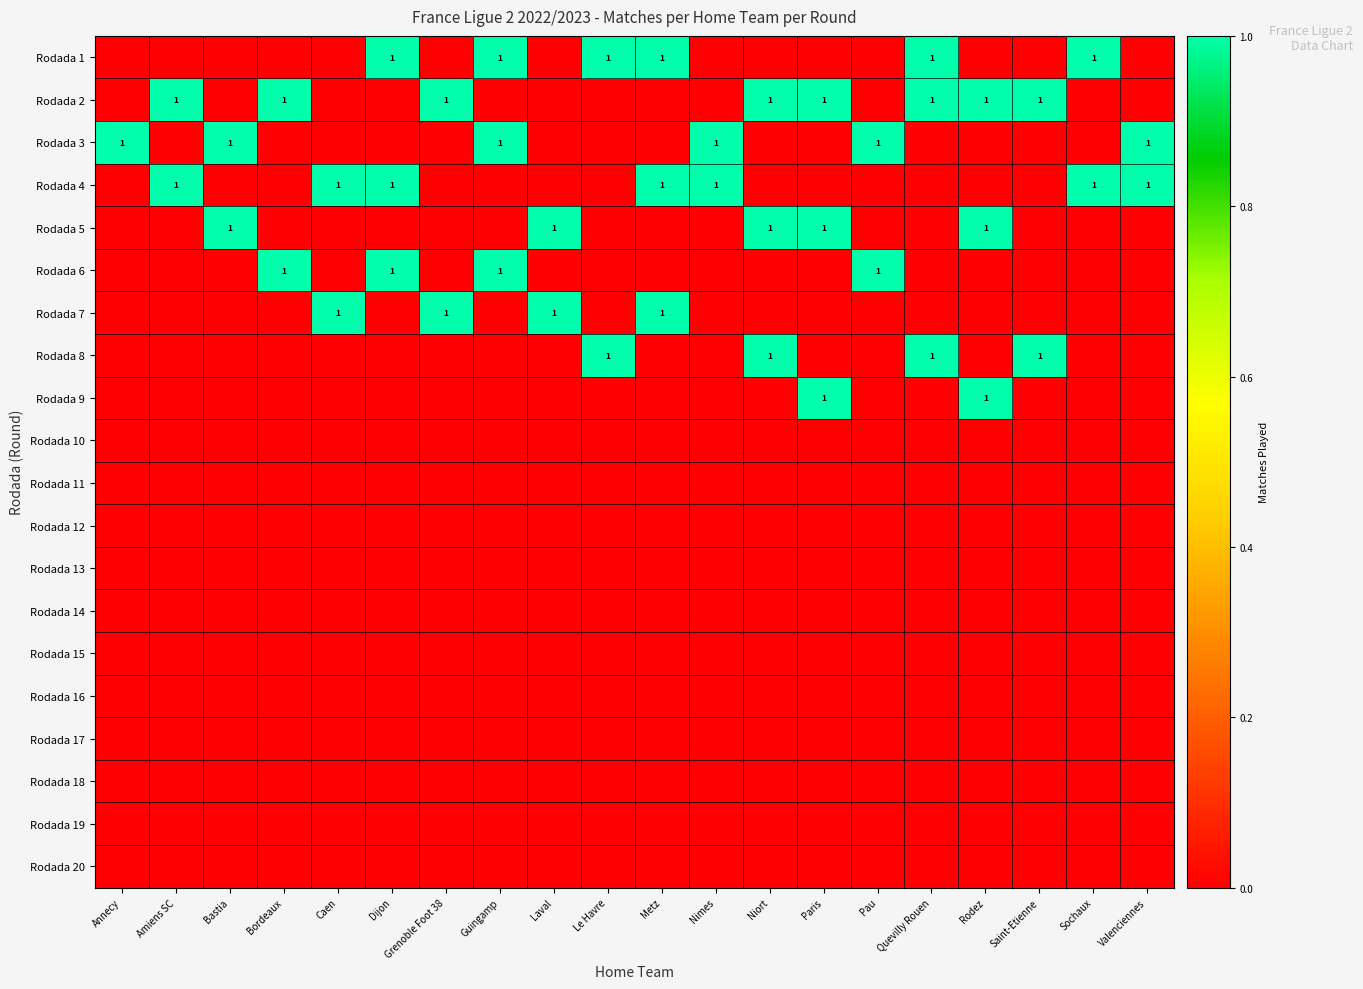

At which category does the chart reach its peak across all series?

Dijon